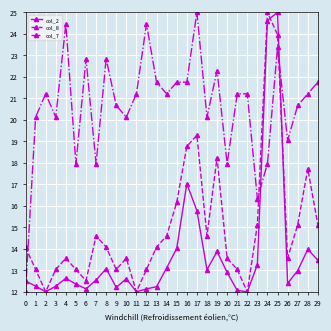

Is it true that col_2 equals 13.0 at 27?

True